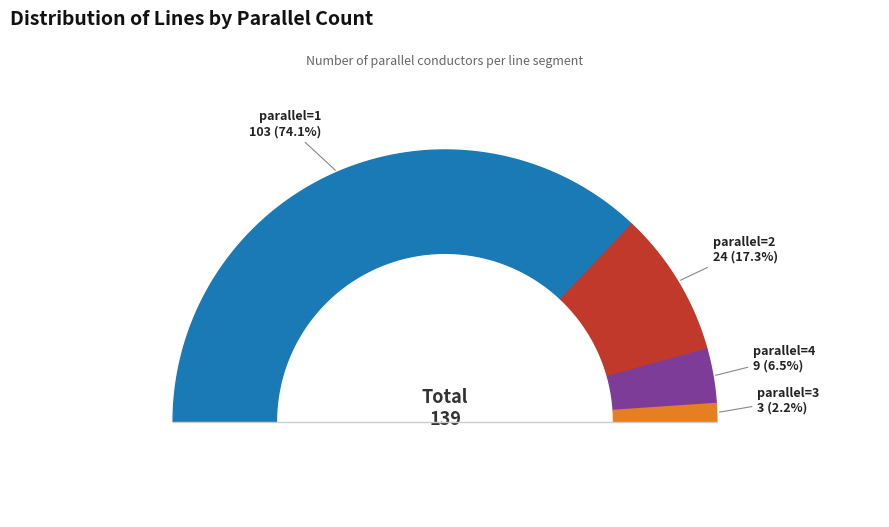

How many slices are in this pie chart?

4